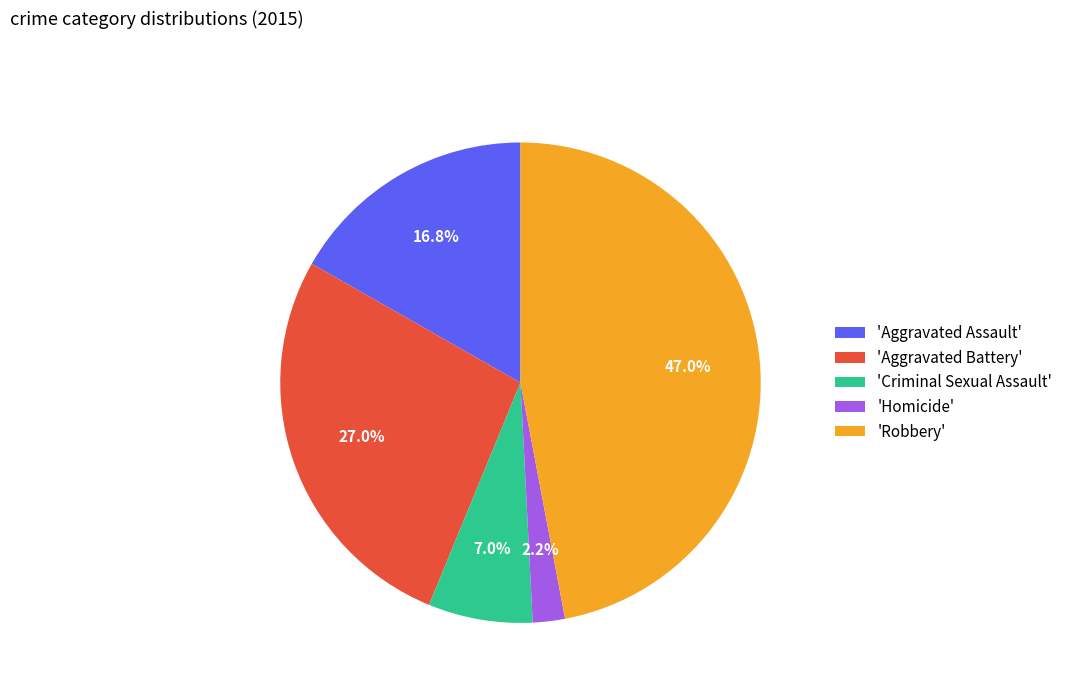

To the nearest percent, what is the difference between the largest and smallest slice percentages?

45%